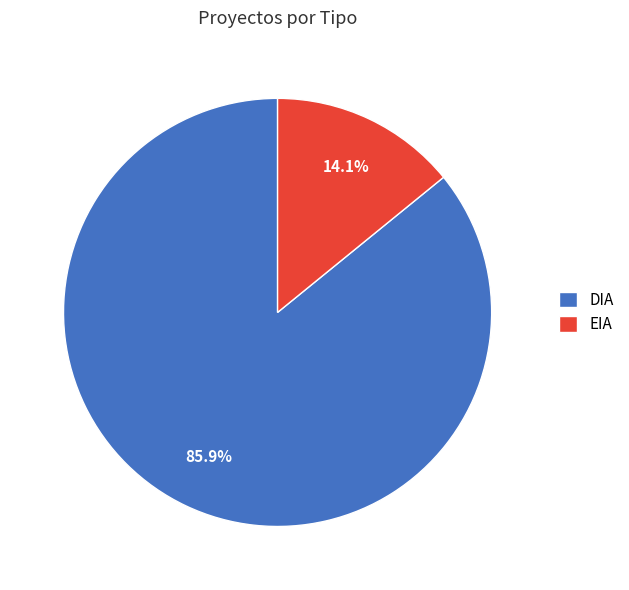

What is the ratio of the value at DIA to the value at EIA?

6.1